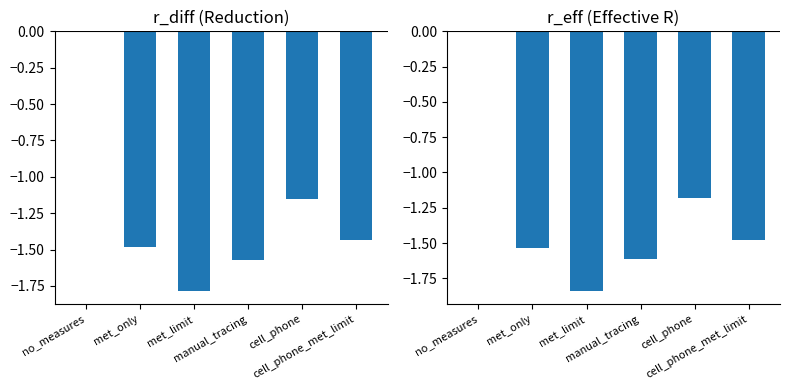

Between manual_tracing and cell_phone_met_limit, which is larger?

cell_phone_met_limit